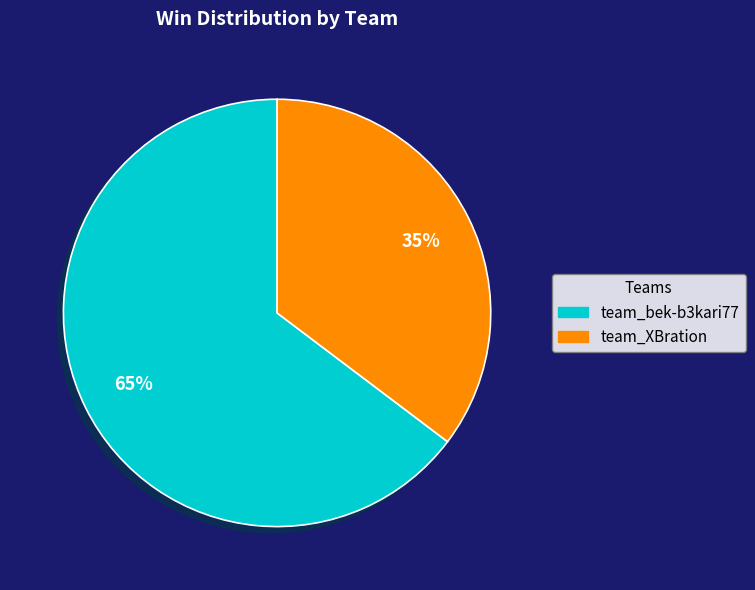

The team_XBration slice represents 35% of the pie. True or false?

True